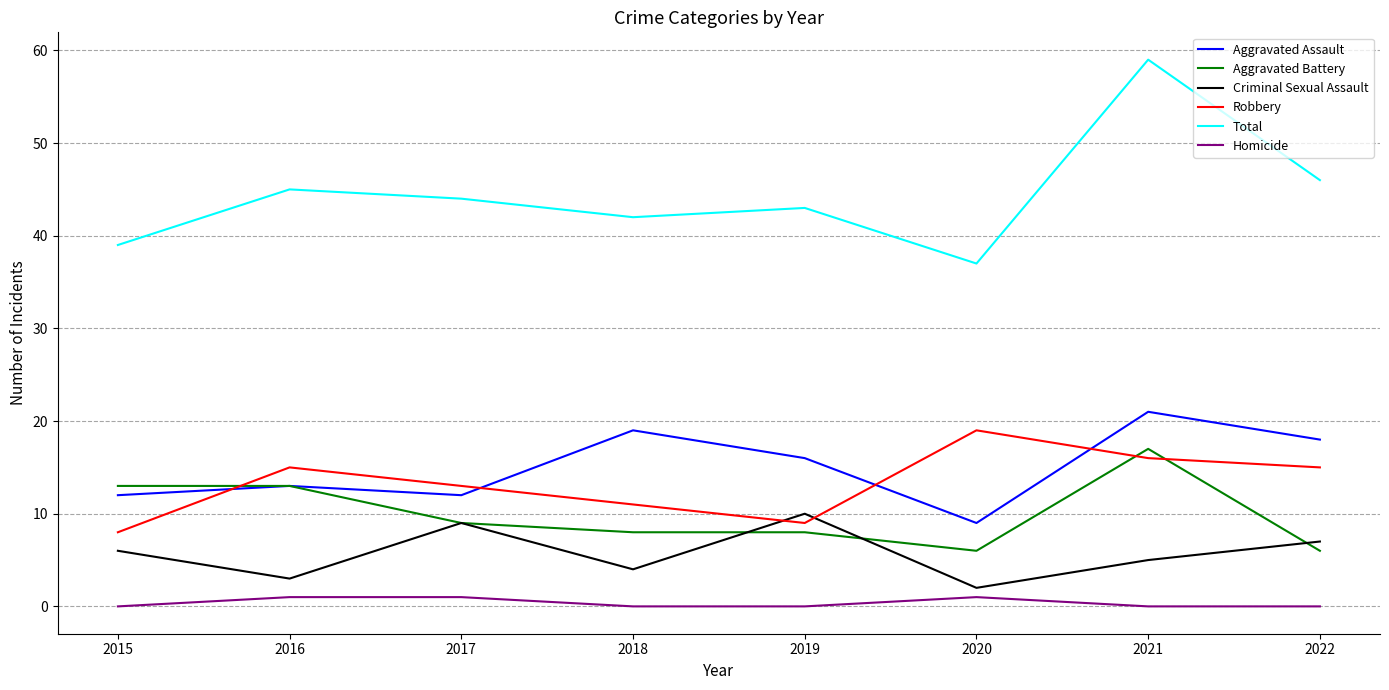

Is the value of Aggravated Battery at 2017 greater than the value of Aggravated Assault at 2015?

No